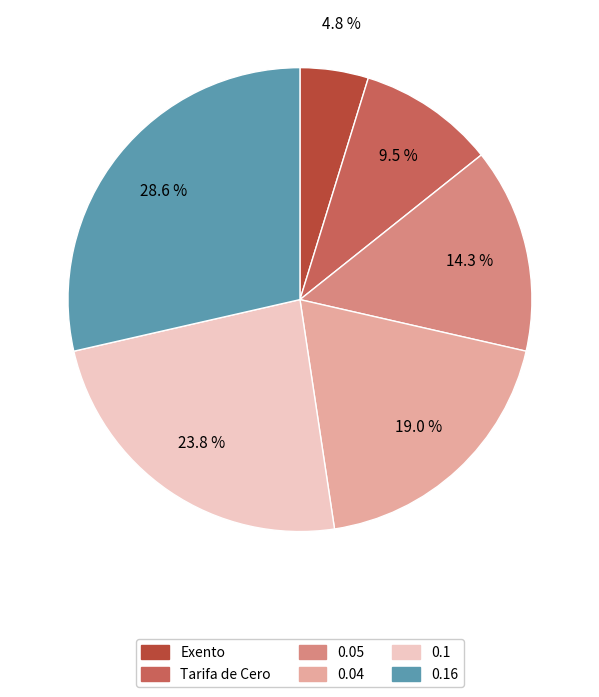

Which slice is the smallest?

Exento